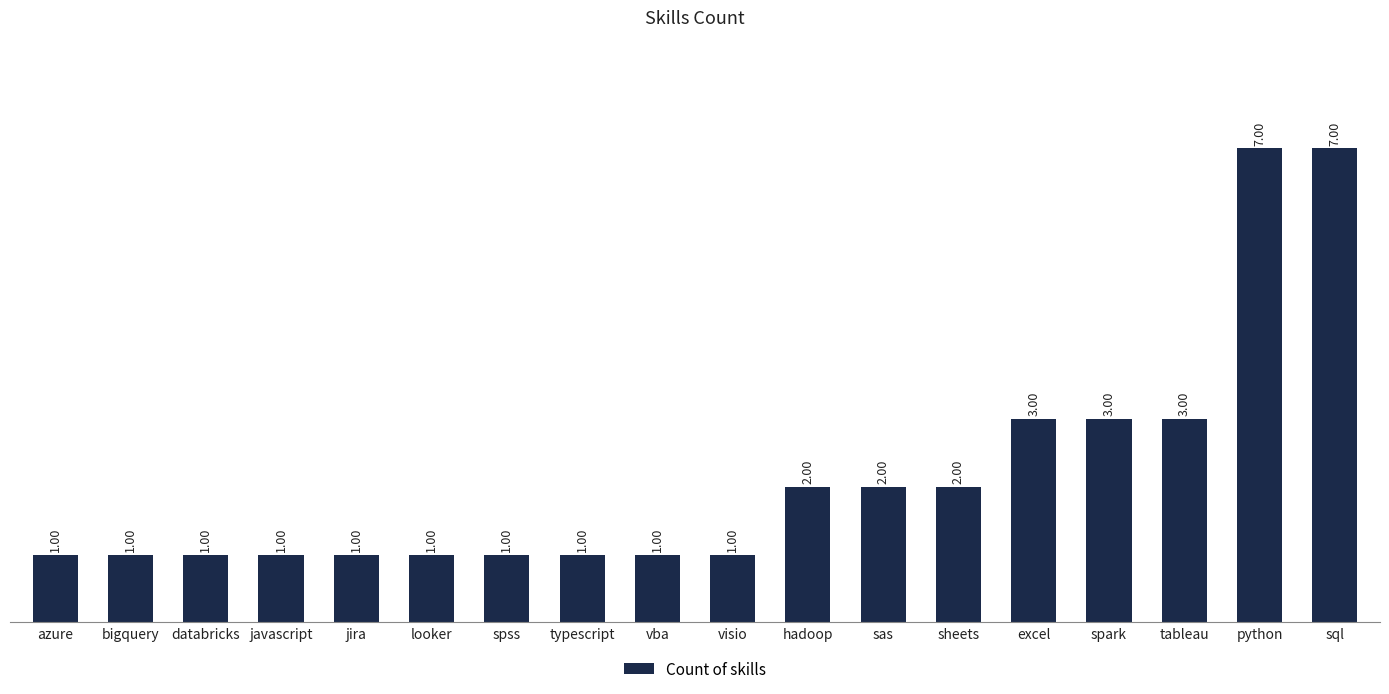

What is the difference between the maximum and second lowest values?

6